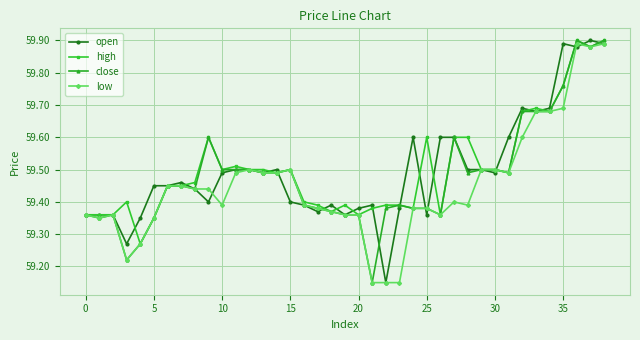

What is the difference between the maximum and minimum values in the low series?

0.7